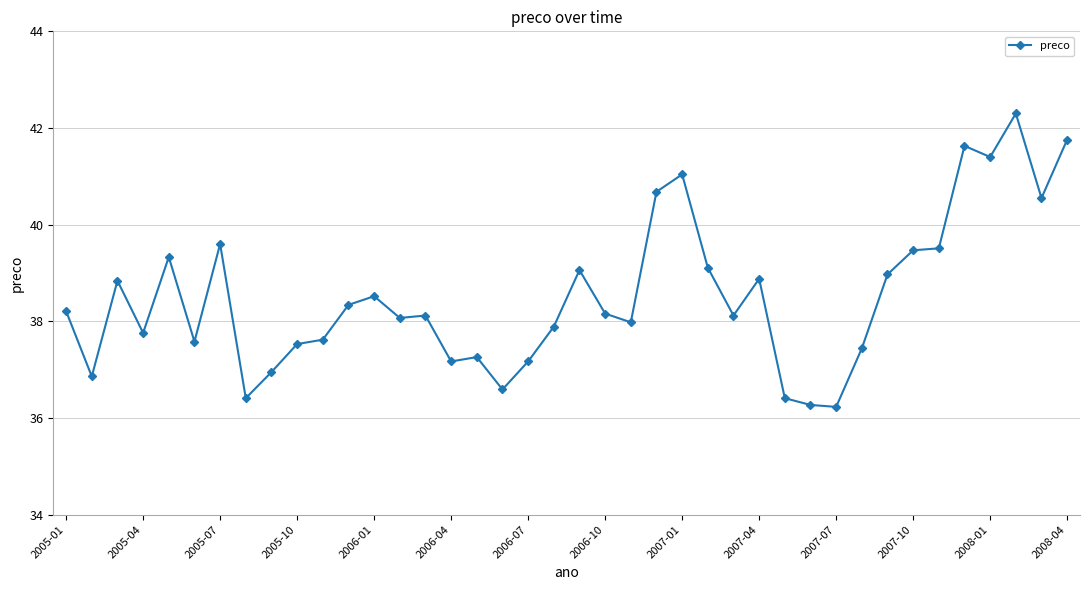

What is the minimum value shown in the chart?

36.2